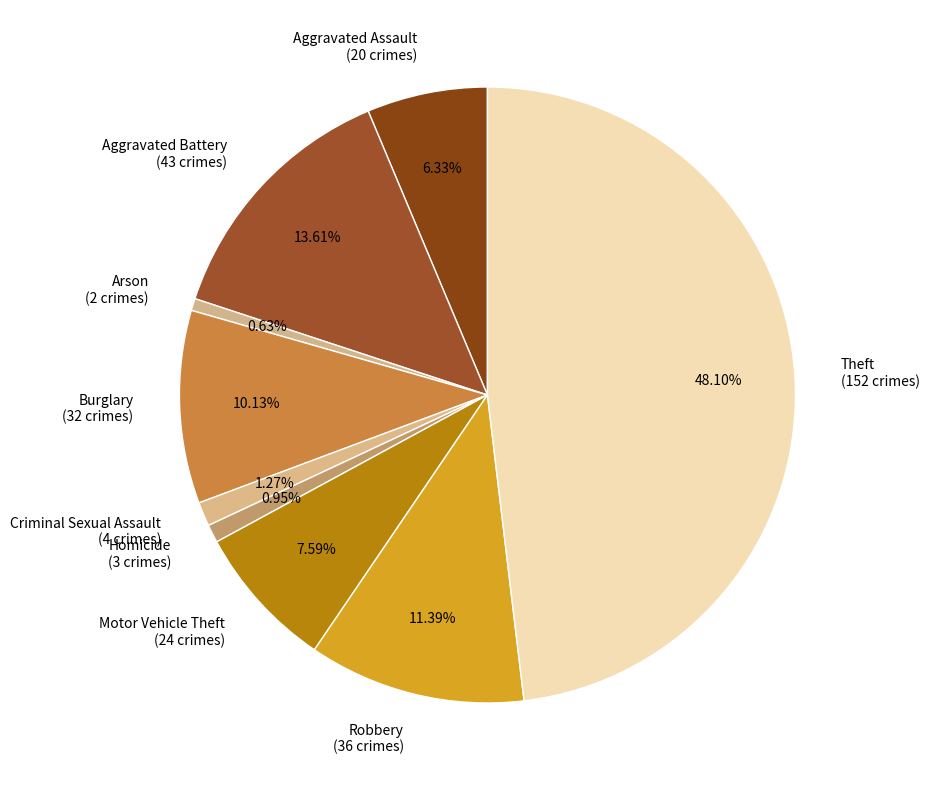

What percentage is the Aggravated Assault slice, to the nearest percent?

6%